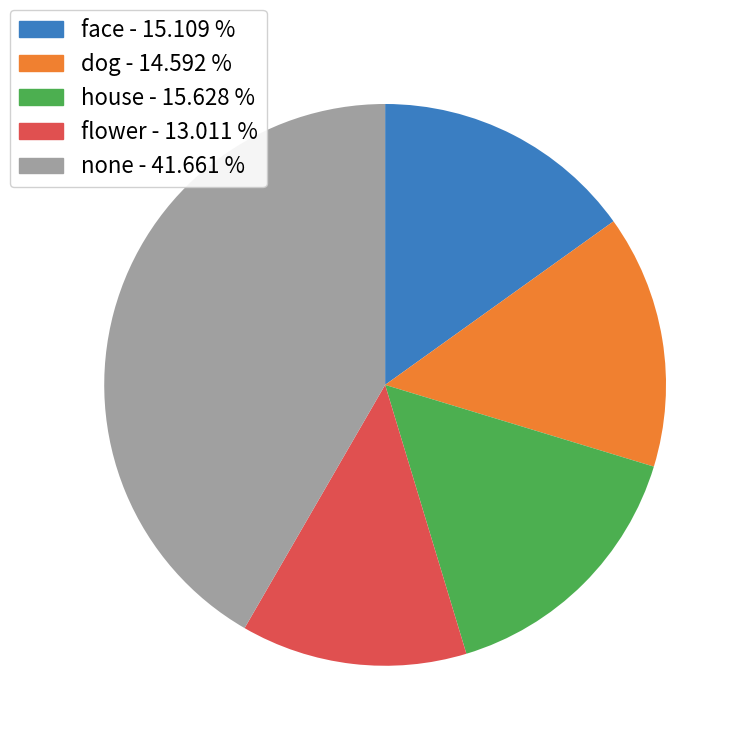

Approximately how many times larger is the value at flower - 13.011 % compared to dog - 14.592 %?

0.9